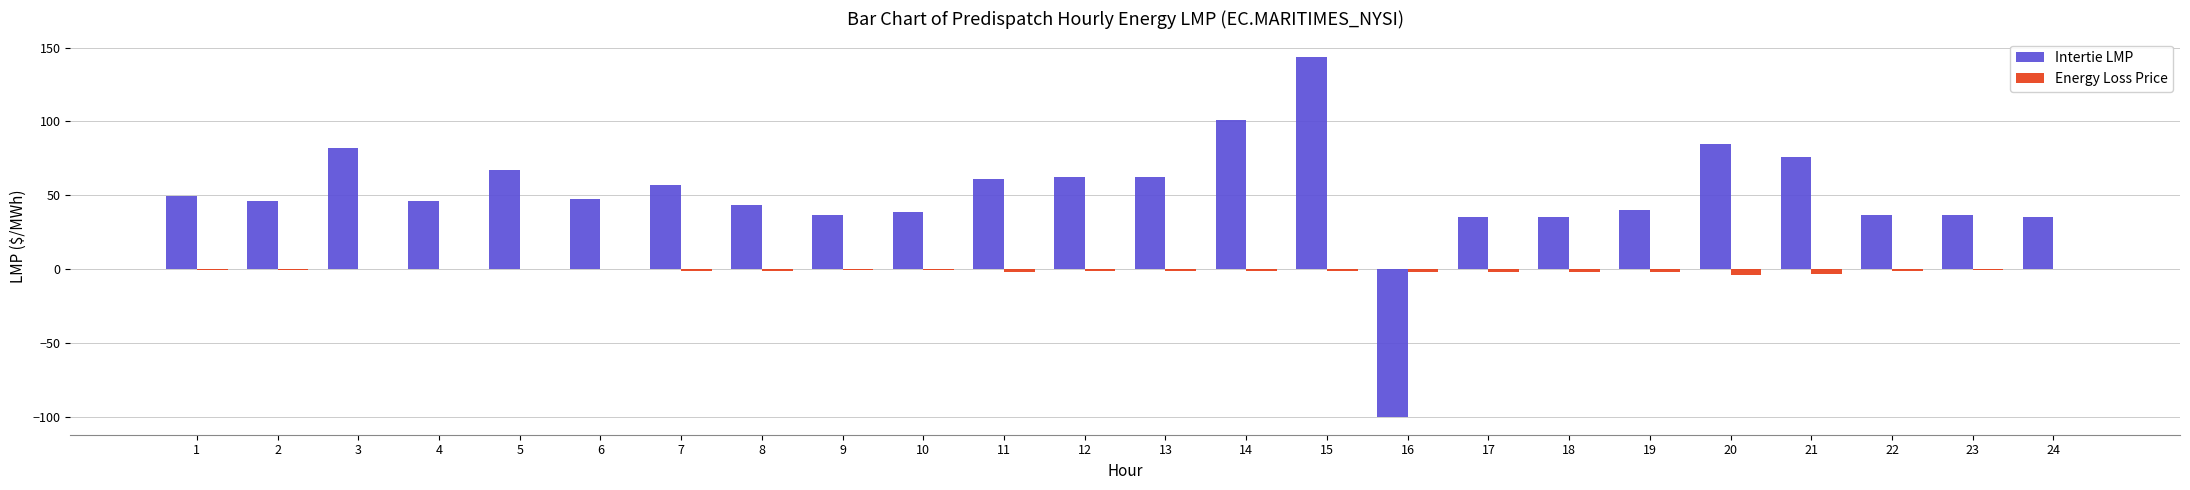

What is the total value across all series at 12?

61.0